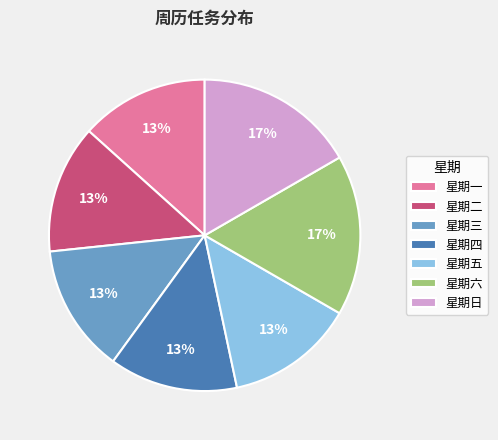

Approximately how many times larger is the value at 星期二 compared to 星期三?

1.0